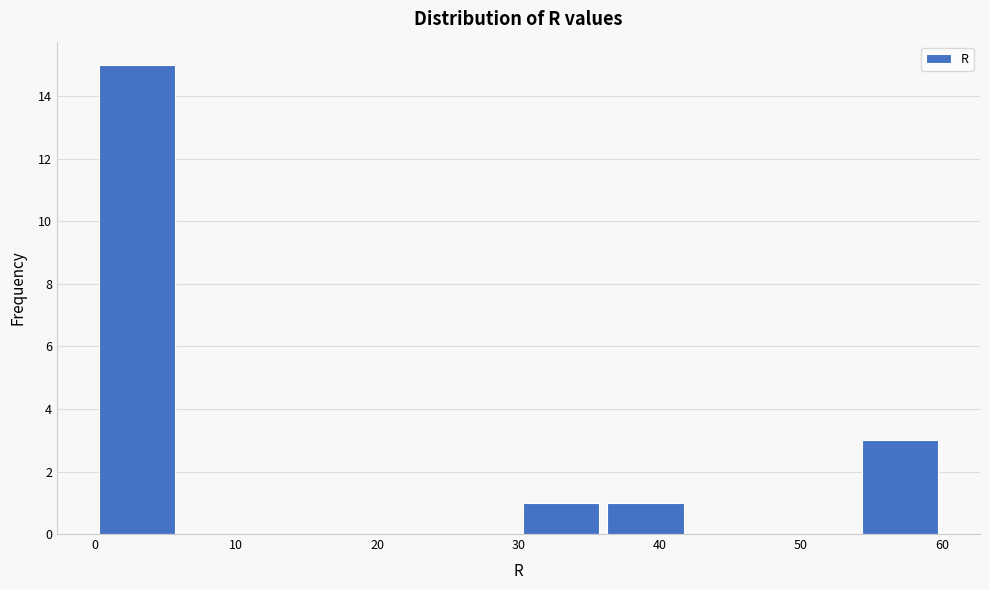

Reading left to right, transcribe this chart: for each bar, give the range it covers on the x-axis and its height. The values are not printed on the chart, so give them approximately, as read against the axis.

0 to 6: 15
6 to 12: 0
12 to 18: 0
18 to 24: 0
24 to 30: 0
30 to 36: 1
36 to 42: 1
42 to 48: 0
48 to 54: 0
54 to 60: 3